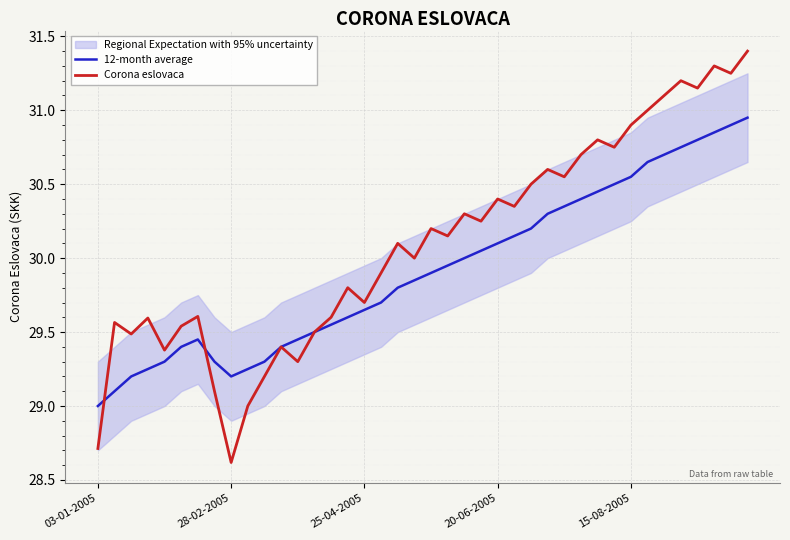

What is the average value of the Corona eslovaca series?

30.1